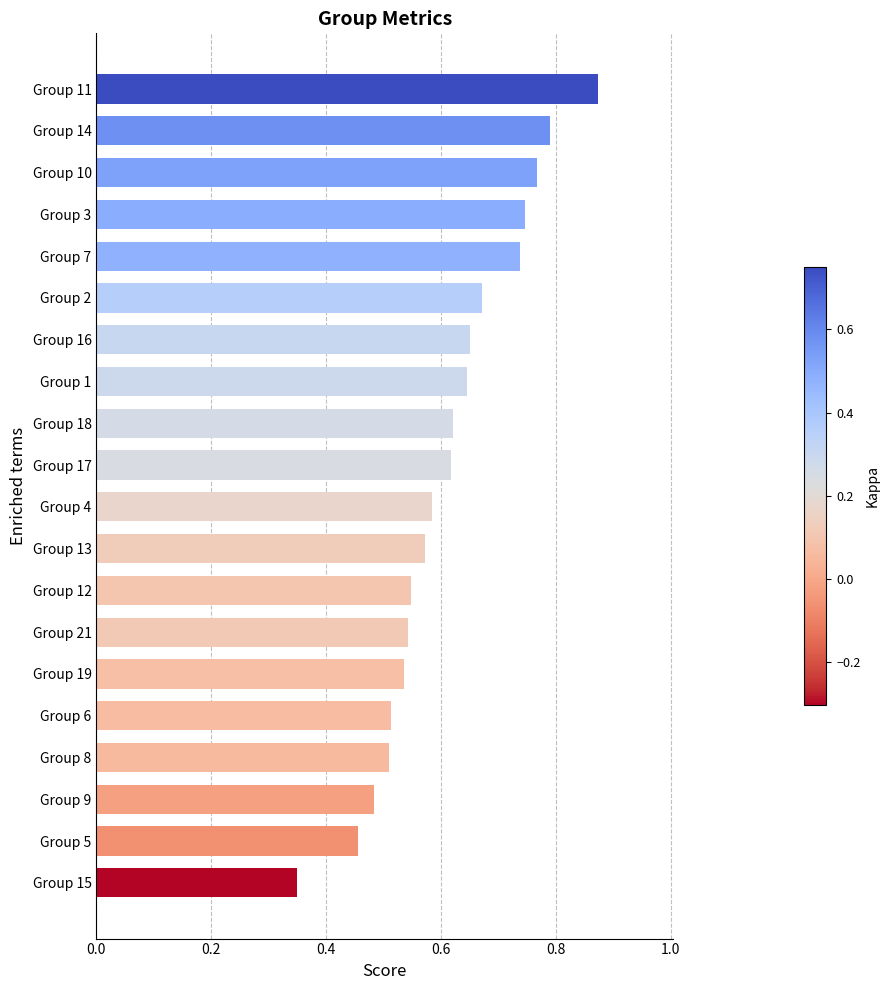

What is the change in value from Group 5 to Group 7?

+0.3